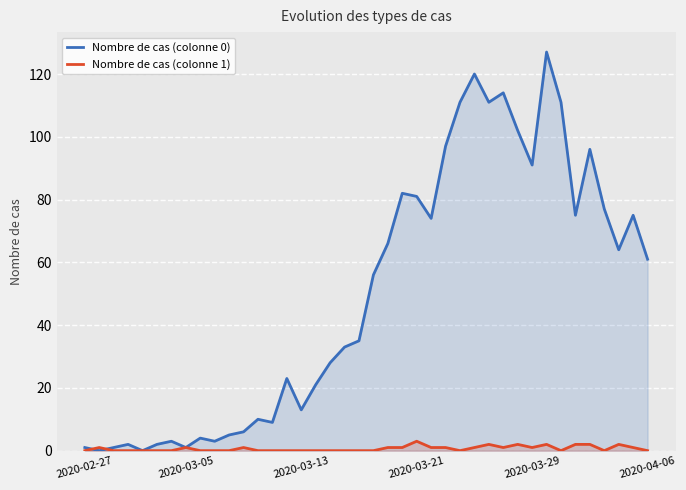

Rank the series at 24 from lowest to highest value.

Nombre de cas (colonne 1), Nombre de cas (colonne 0)